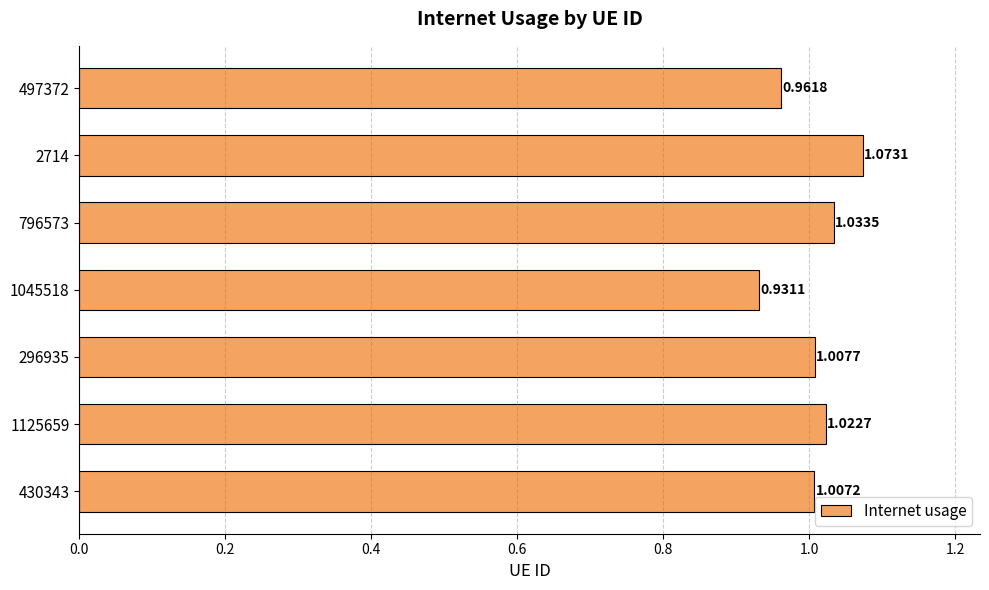

What is the difference between the maximum and minimum values?

0.1